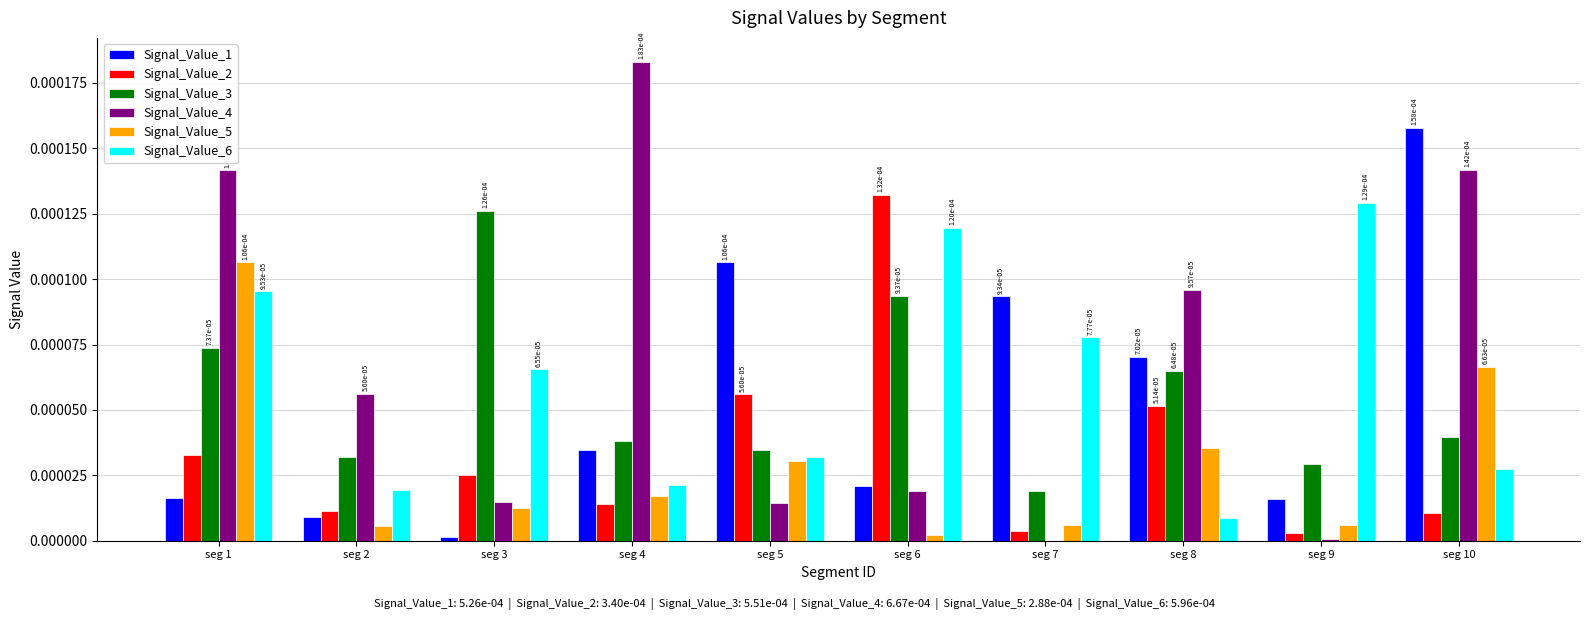

Is the value of Signal_Value_2 at seg 6 greater than the value of Signal_Value_6 at seg 10?

Yes